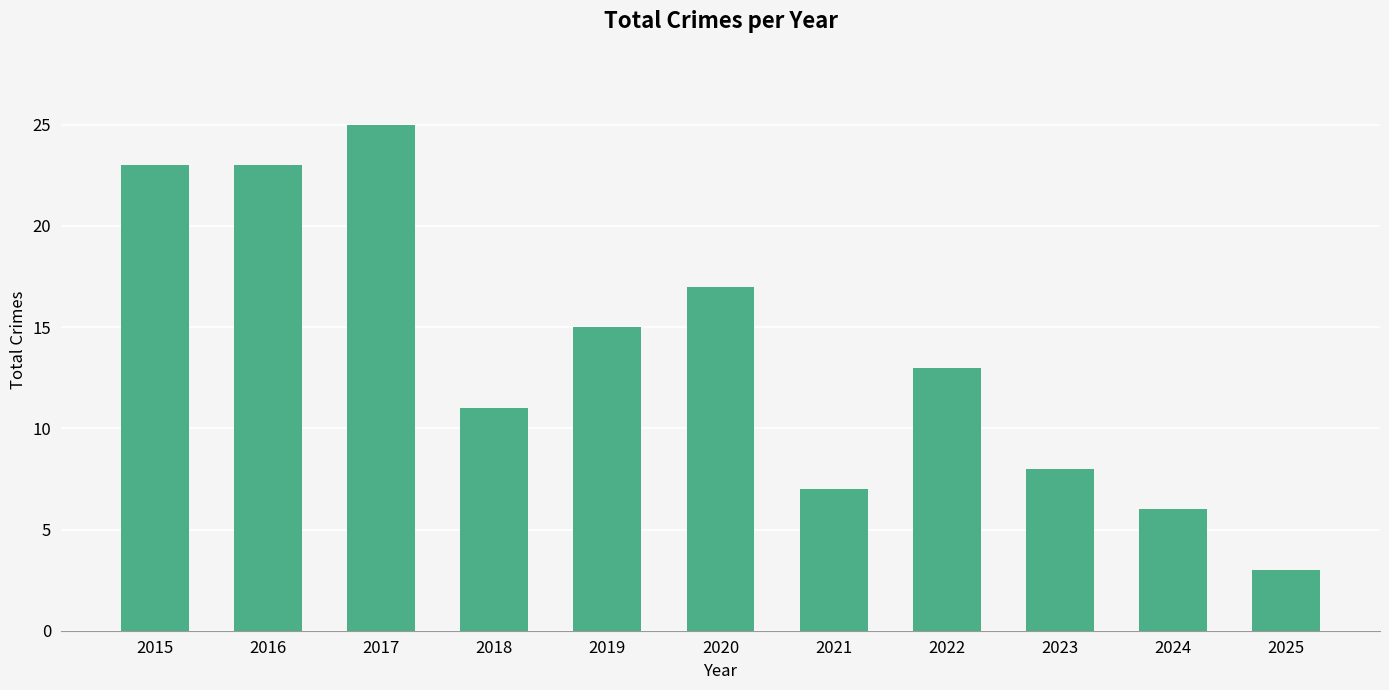

What is the sum of all values?

151